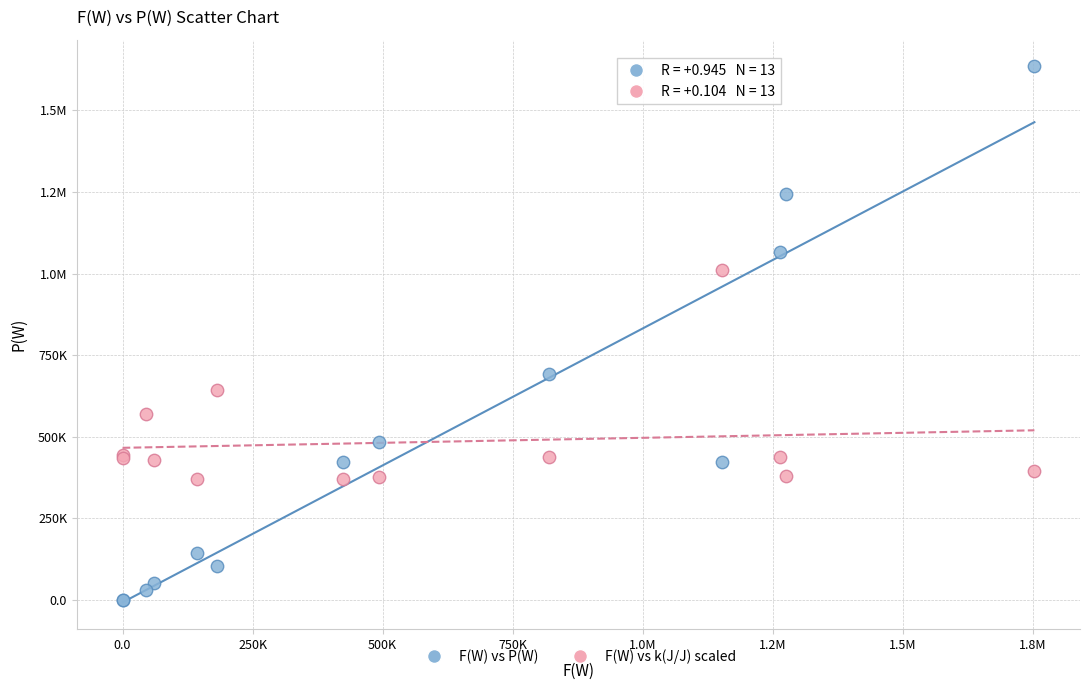

What are all the series names shown in the legend?

F(W) vs P(W), F(W) vs k(J/J) scaled